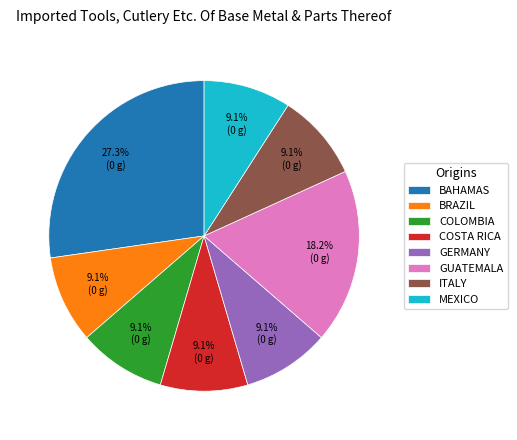

Between GUATEMALA and COLOMBIA, which is larger?

GUATEMALA